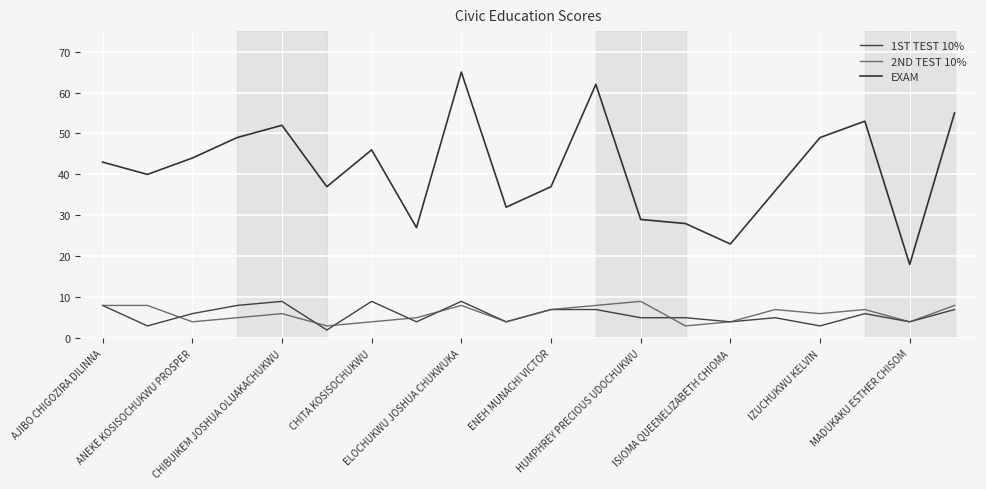

Does the chart have visible grid lines?

Yes